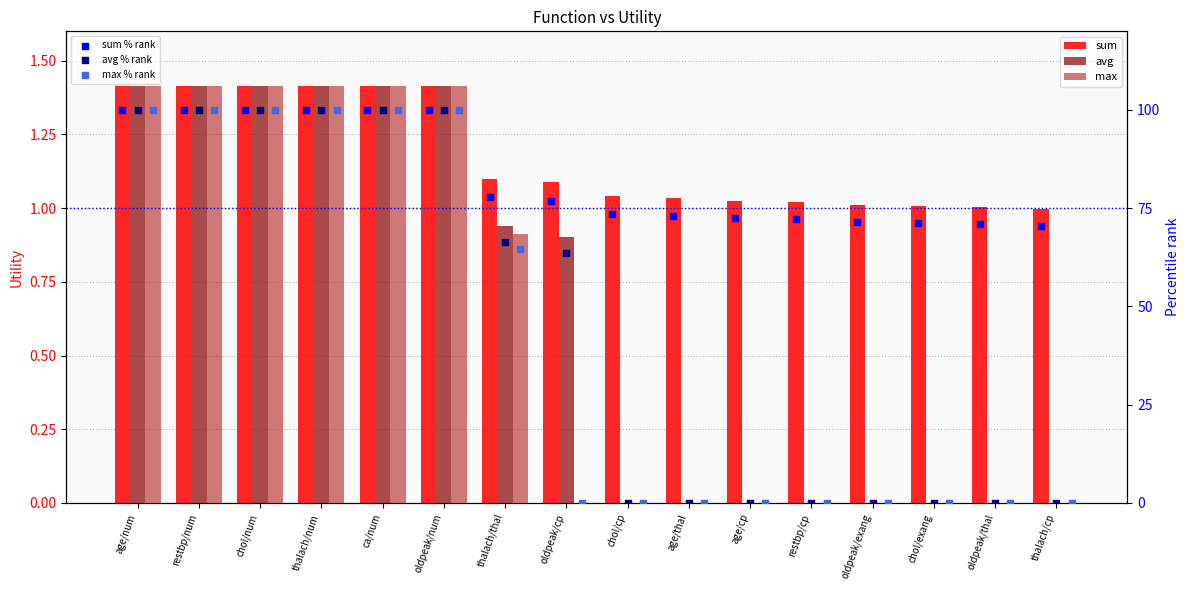

Which series has the widest spread of Y values?

avg % rank